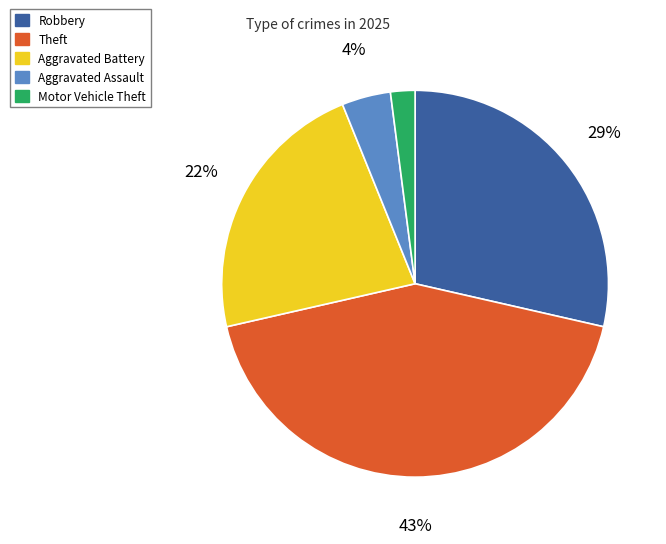

To the nearest percent, what is the difference between the largest and smallest slice percentages?

41%